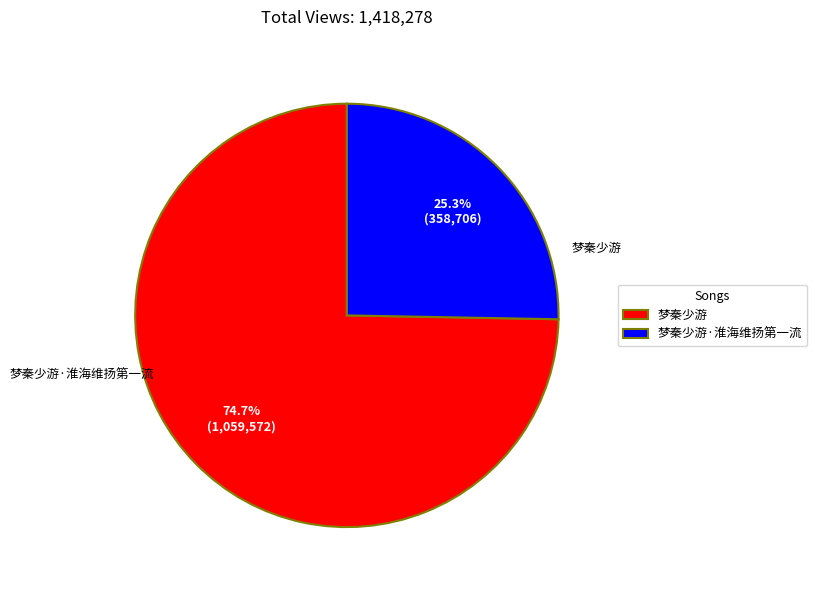

To the nearest percent, what portion does 梦秦少游 represent?

75%